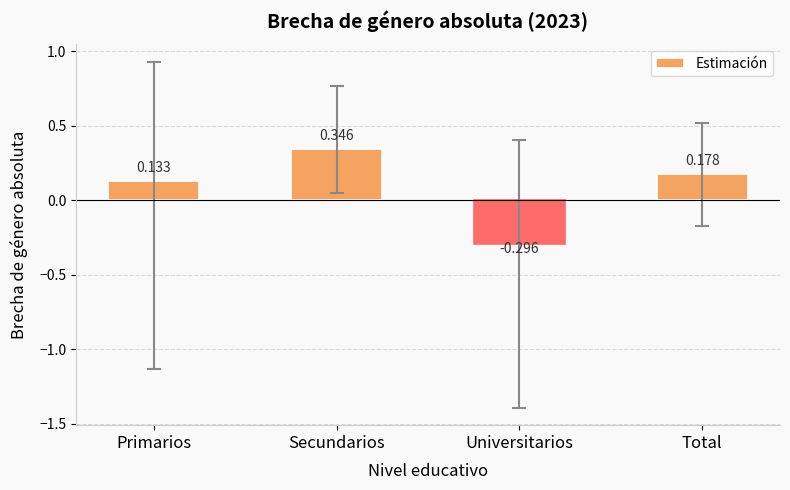

What is the label of the 4th bar from the right?

Primarios